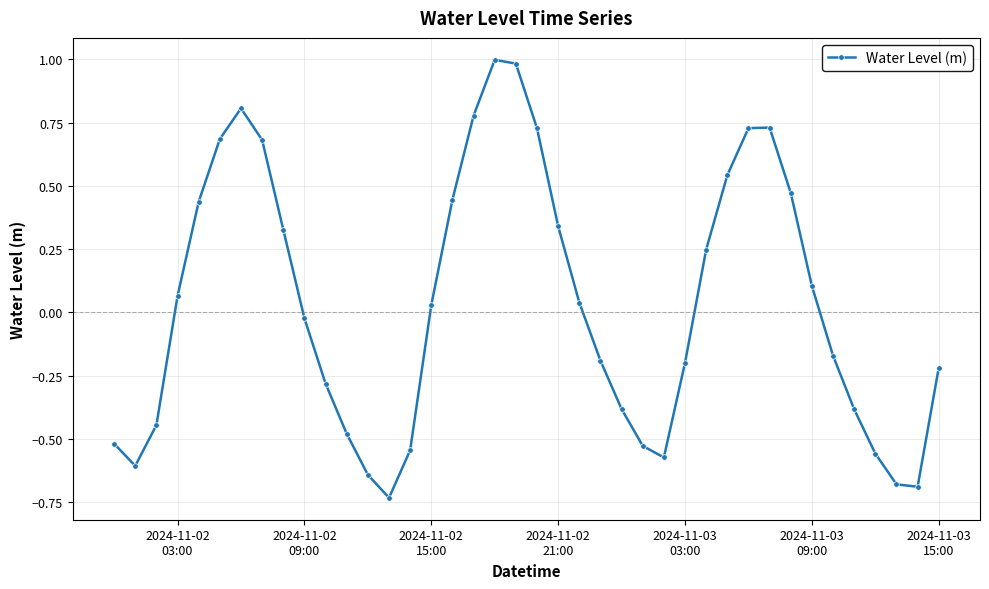

What is the maximum value shown in the chart?

1.0